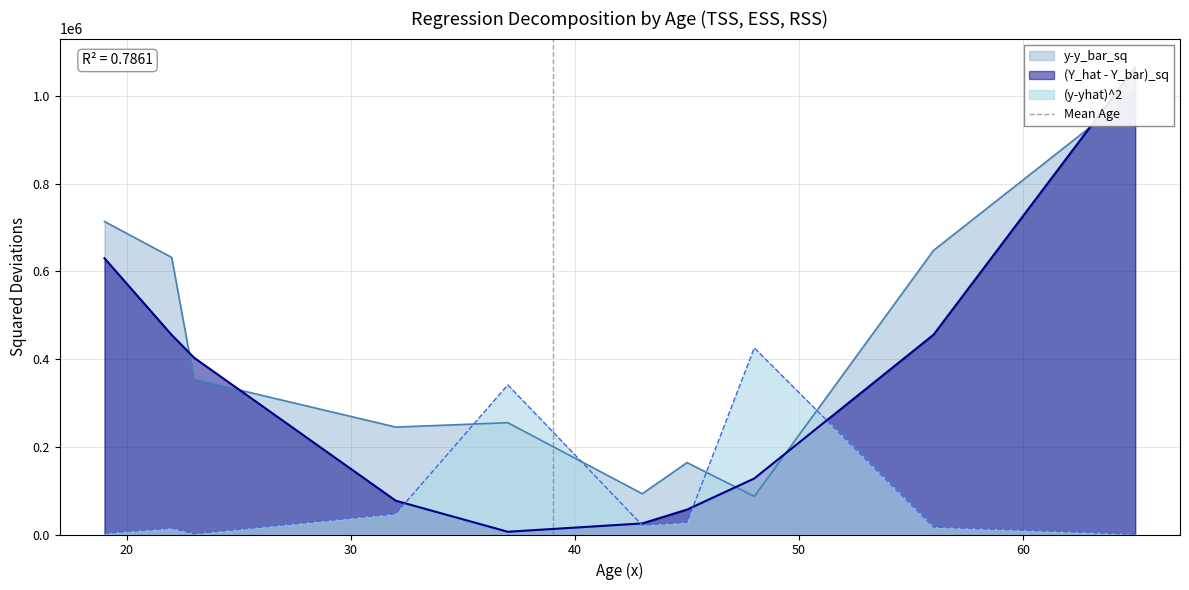

What is the difference between the maximum and minimum values?

1